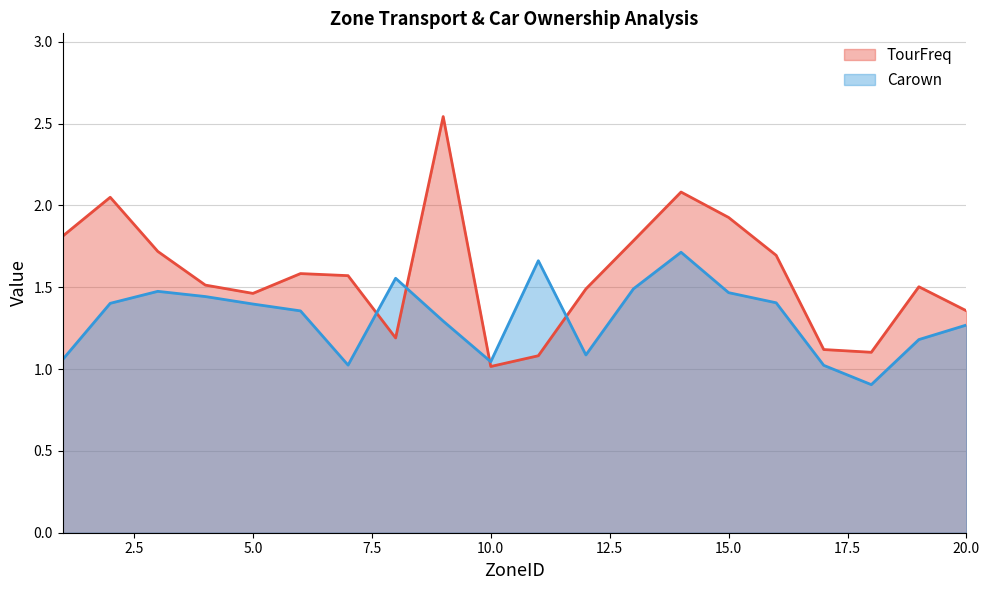

At which label is Carown closest to 1?

17